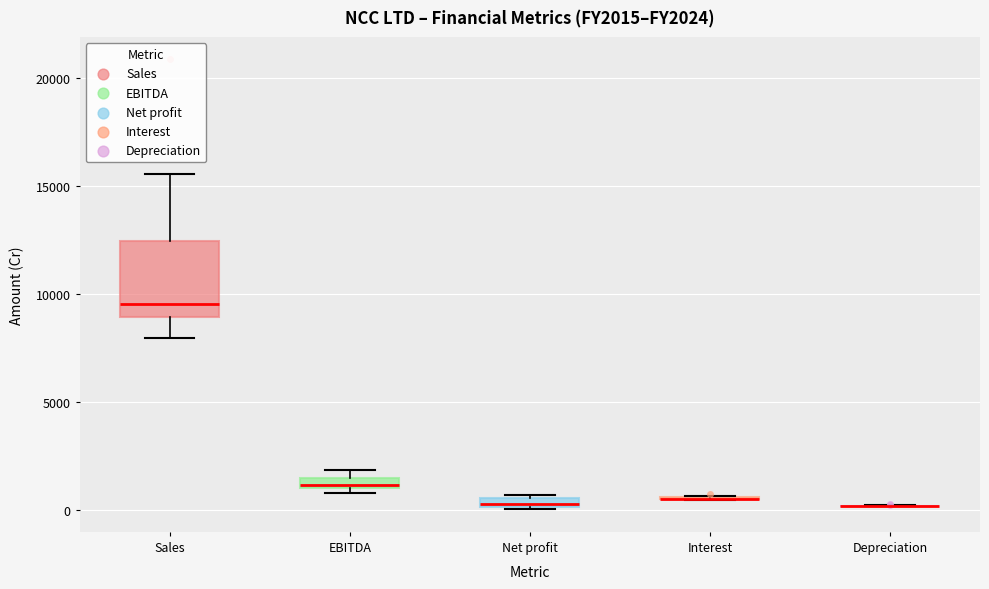

Where does the lower whisker of the box for Sales end on the y-axis? The values are not printed on the chart, so give them approximately, as read against the axis.

8000